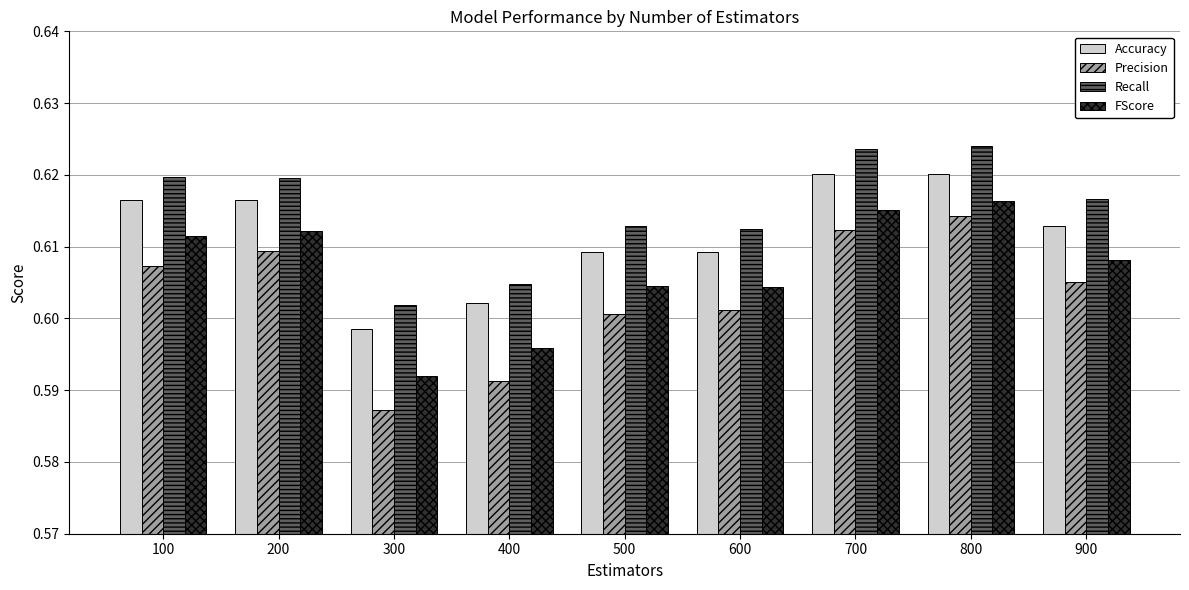

At which label does Accuracy reach its minimum?

300